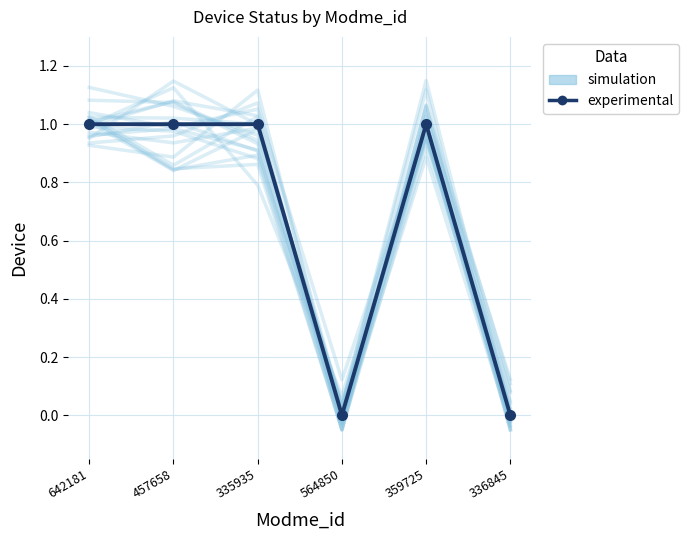

What position from the left is 564850?

4